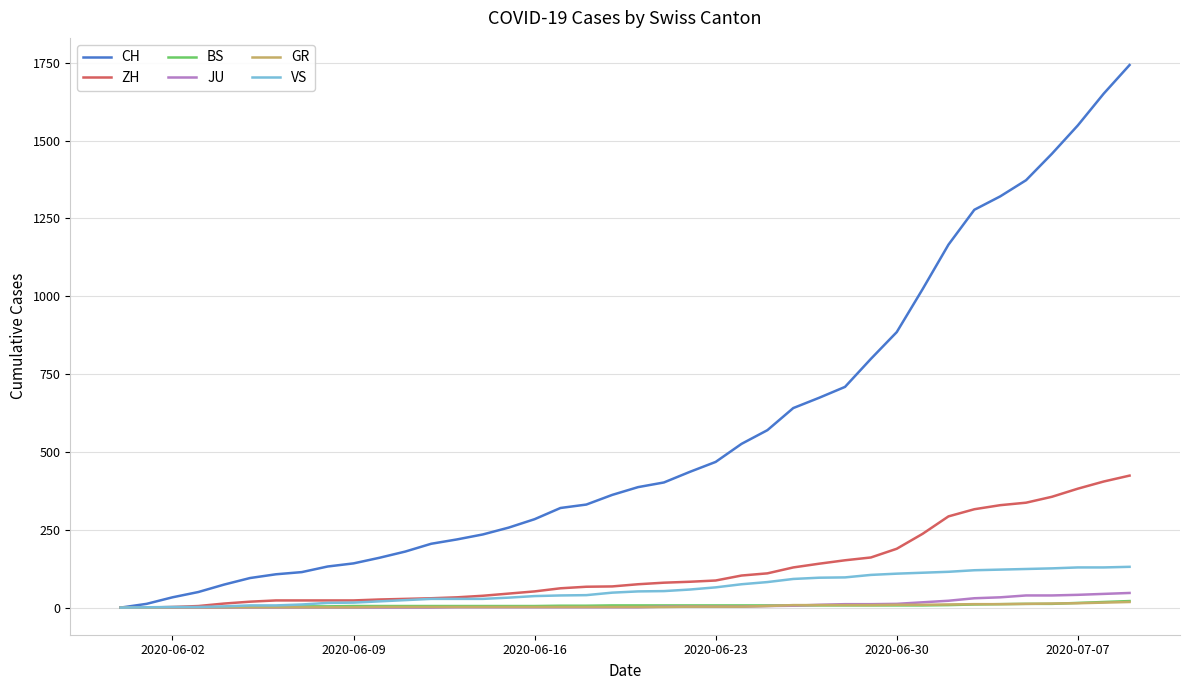

Which series has the largest total across all categories?

CH